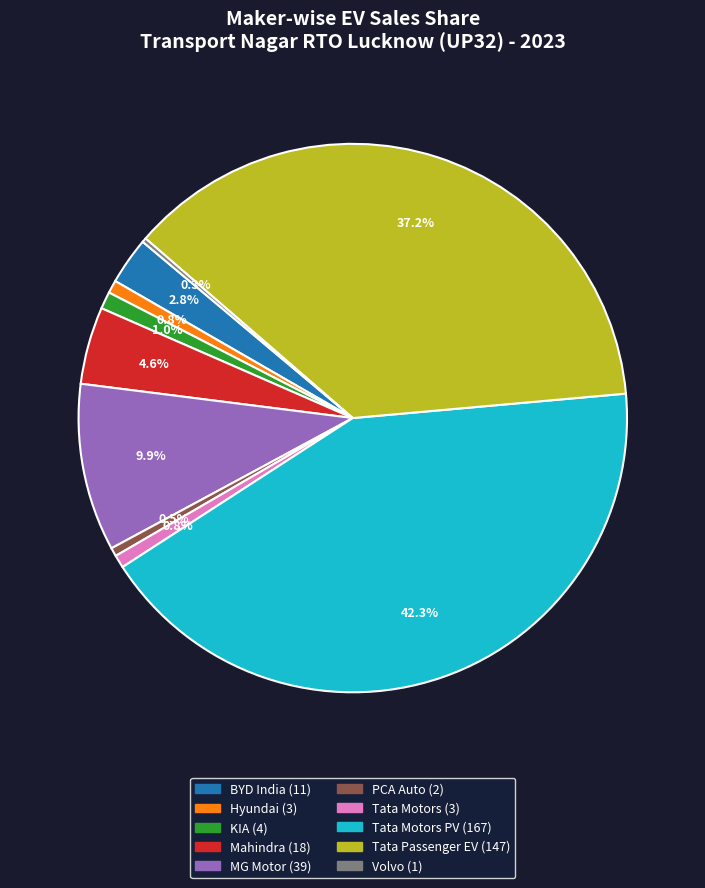

Does any single category account for the majority?

No